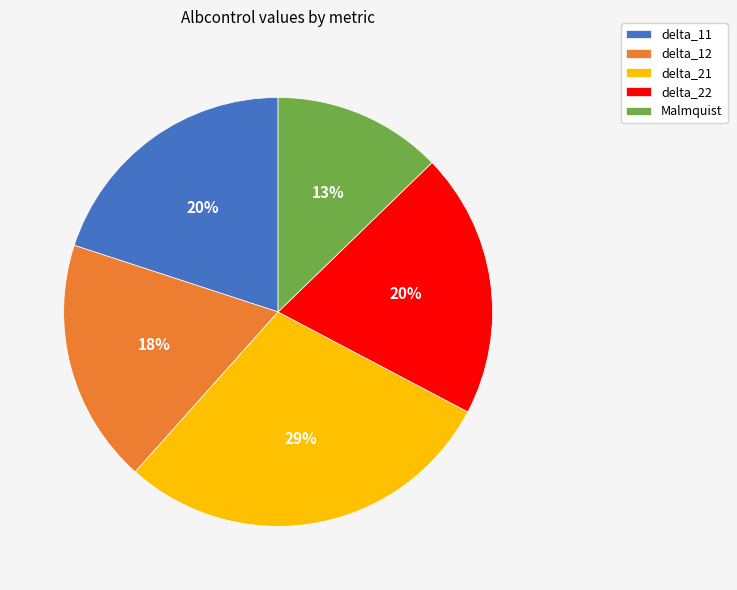

Which category has the smallest portion of the pie?

Malmquist